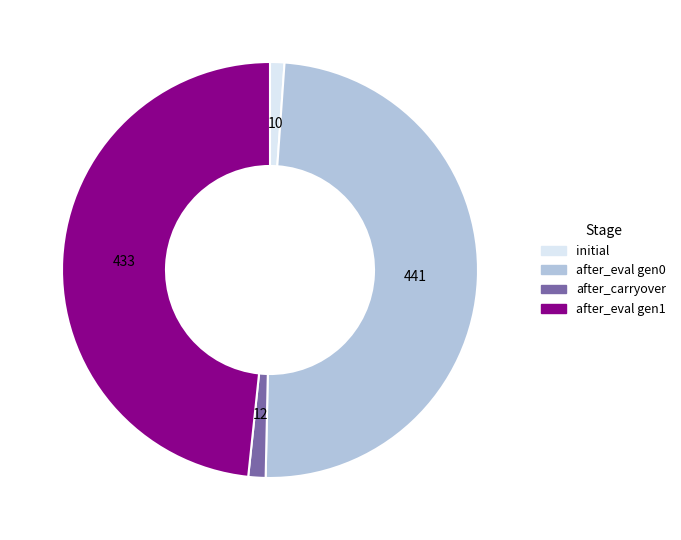

Is there any slice that represents more than half of the pie?

No